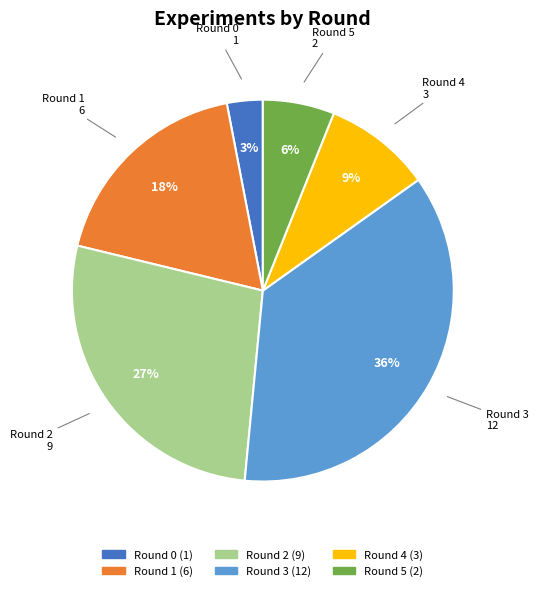

Which has a higher value, Round 3 or Round 4?

Round 3